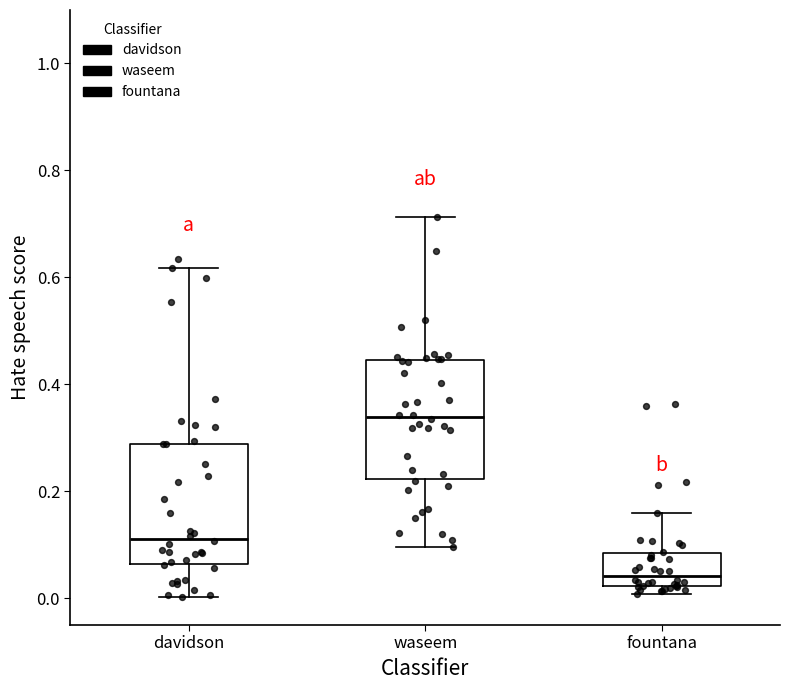

Reading left to right, read every box against the y-axis: the position of its median line, the range the box covers, and the ends of its whiskers. The values are not printed on the chart, so give them approximately, as read against the axis.

davidson: median 0.12, box 0.06 to 0.28, whiskers 0.00 to 0.62
waseem: median 0.34, box 0.22 to 0.44, whiskers 0.10 to 0.72
fountana: median 0.04, box 0.02 to 0.08, whiskers 0.00 to 0.16